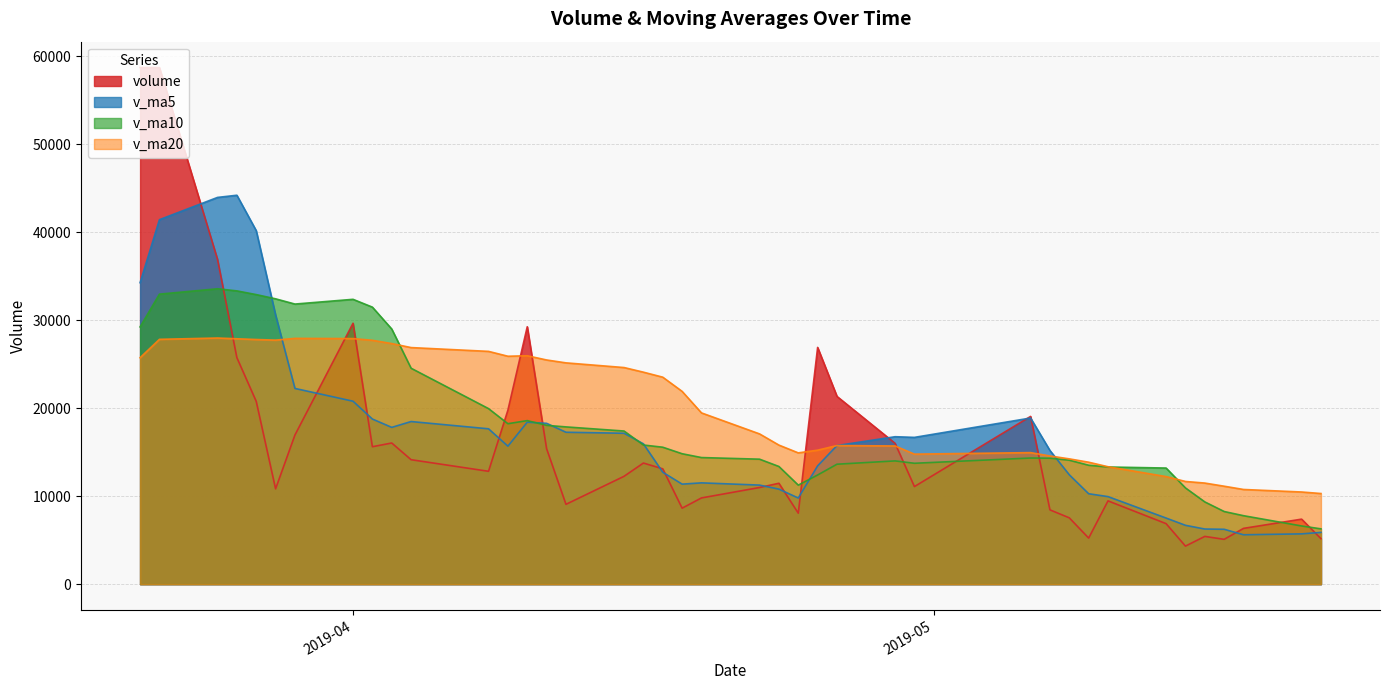

Which series has the widest spread of values?

volume